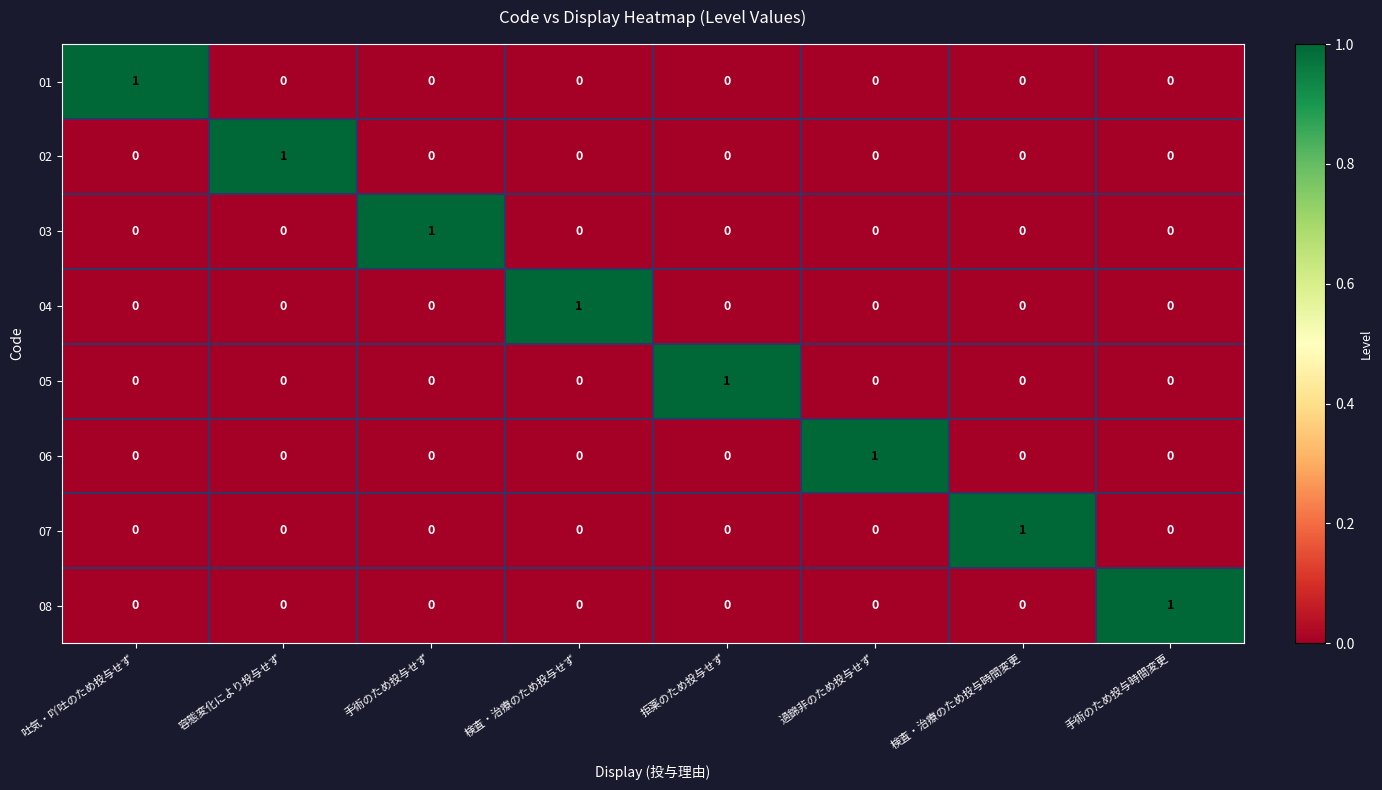

How many data points does each series have?

8